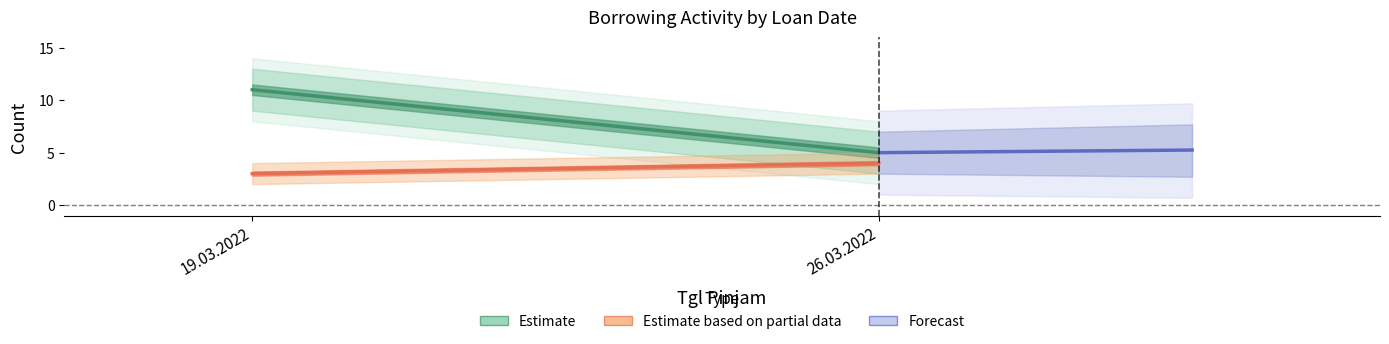

Rank the series by their maximum value, from highest to lowest.

Estimate, Forecast, Estimate based on partial data